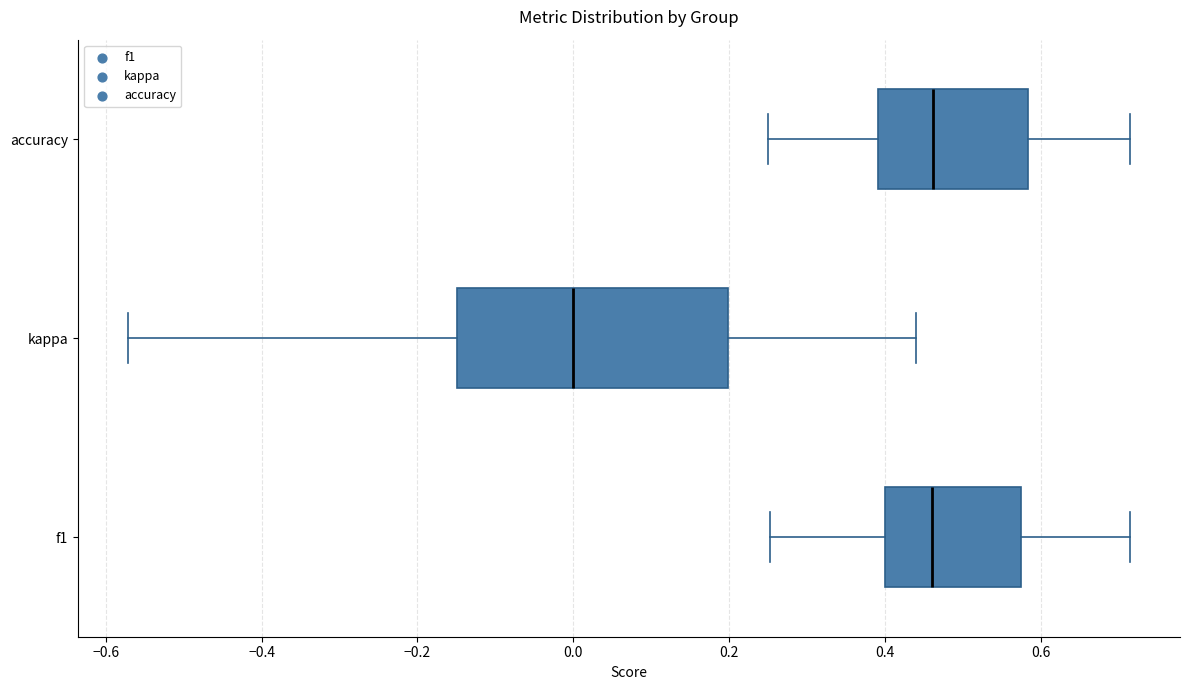

Which box is the widest, from its left edge to its right edge?

kappa